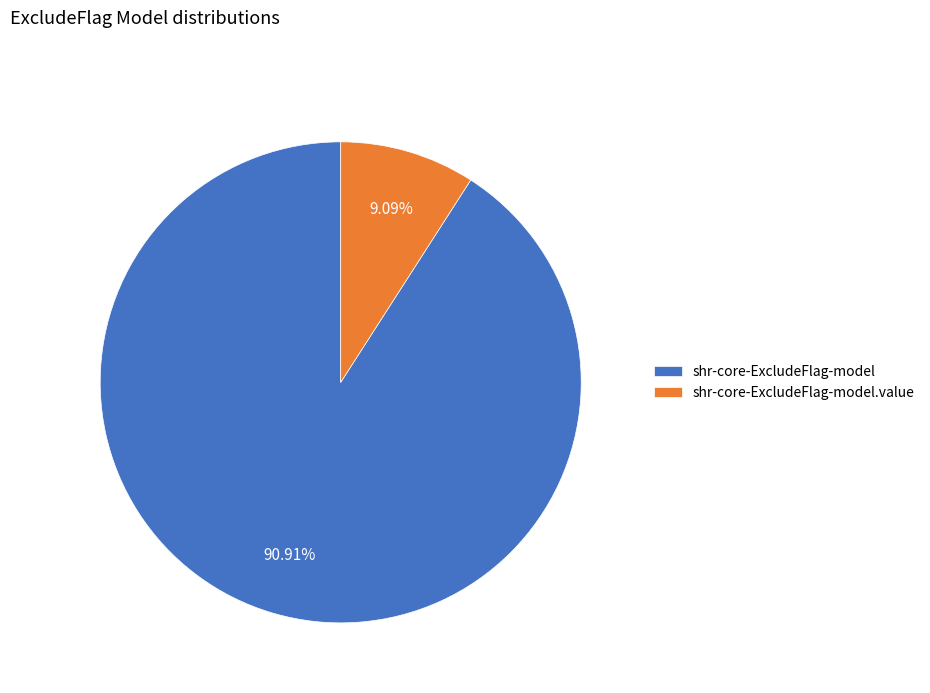

To the nearest percent, what is the combined percentage of shr-core-ExcludeFlag-model and shr-core-ExcludeFlag-model.value?

100%